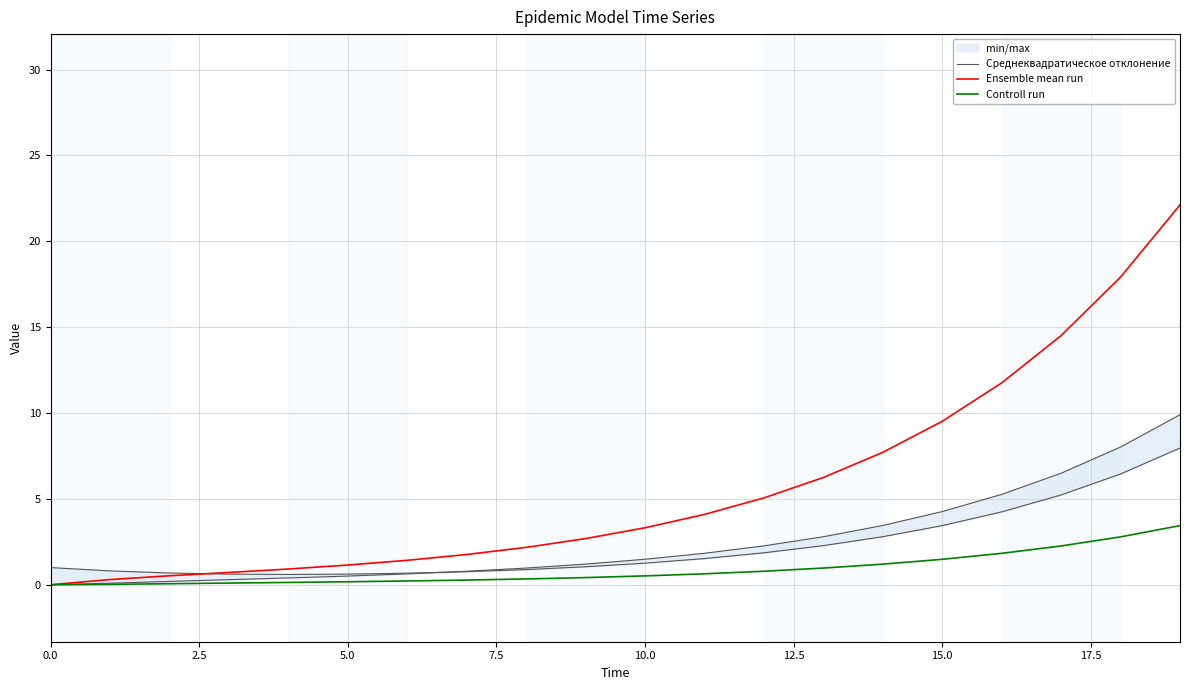

The Controll run series shows 0.1 at 7.5. True or false?

False